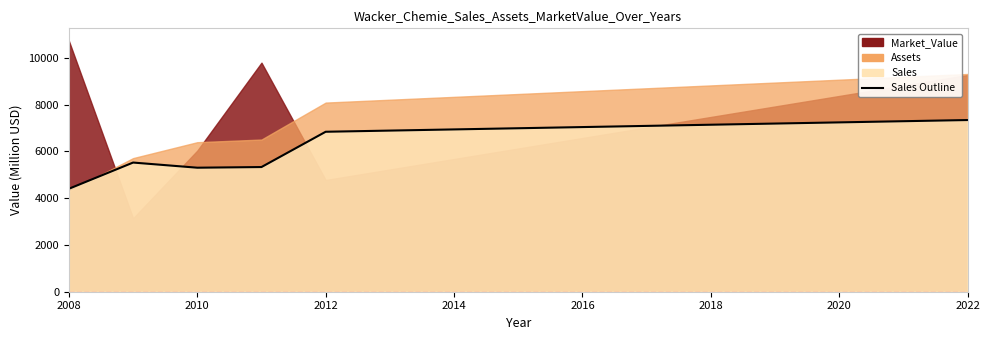

How many points are lower than both their immediate neighbors (excluding endpoints)?

1